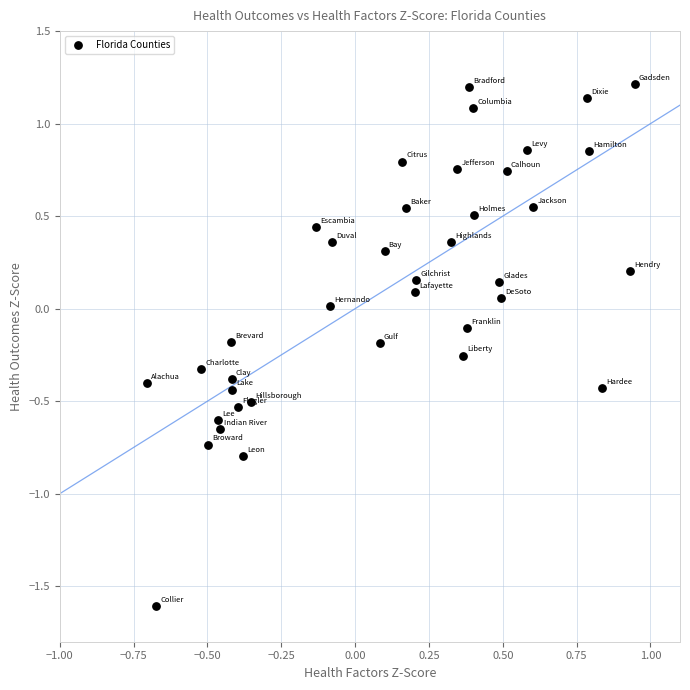

What is the range of X values (max minus min)?

1.7